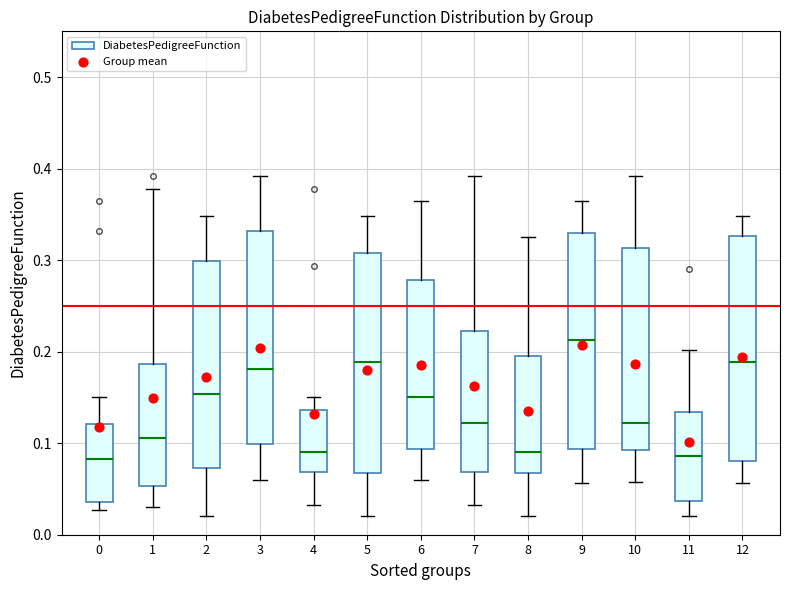

Reading left to right, transcribe this box plot: for each box, give where its median line is, the range the box spans, and where its two whiskers end, as read against the y-axis. The values are not printed on the chart, so give them approximately, as read against the axis.

0: median 0.08, box 0.04 to 0.12, whiskers 0.03 to 0.15
1: median 0.11, box 0.05 to 0.19, whiskers 0.03 to 0.38
2: median 0.15, box 0.07 to 0.30, whiskers 0.02 to 0.35
3: median 0.18, box 0.10 to 0.33, whiskers 0.06 to 0.39
4: median 0.09, box 0.07 to 0.14, whiskers 0.03 to 0.15
5: median 0.19, box 0.07 to 0.31, whiskers 0.02 to 0.35
6: median 0.15, box 0.09 to 0.28, whiskers 0.06 to 0.36
7: median 0.12, box 0.07 to 0.22, whiskers 0.03 to 0.39
8: median 0.09, box 0.07 to 0.20, whiskers 0.02 to 0.32
9: median 0.21, box 0.09 to 0.33, whiskers 0.06 to 0.36
10: median 0.12, box 0.09 to 0.31, whiskers 0.06 to 0.39
11: median 0.09, box 0.04 to 0.13, whiskers 0.02 to 0.20
12: median 0.19, box 0.08 to 0.33, whiskers 0.06 to 0.35